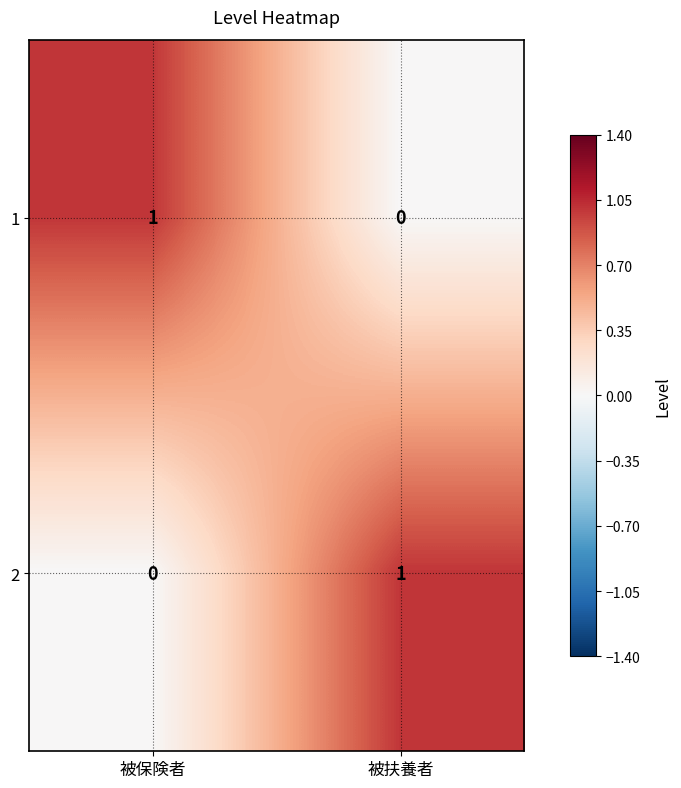

At which label does 2 reach its minimum?

被保険者